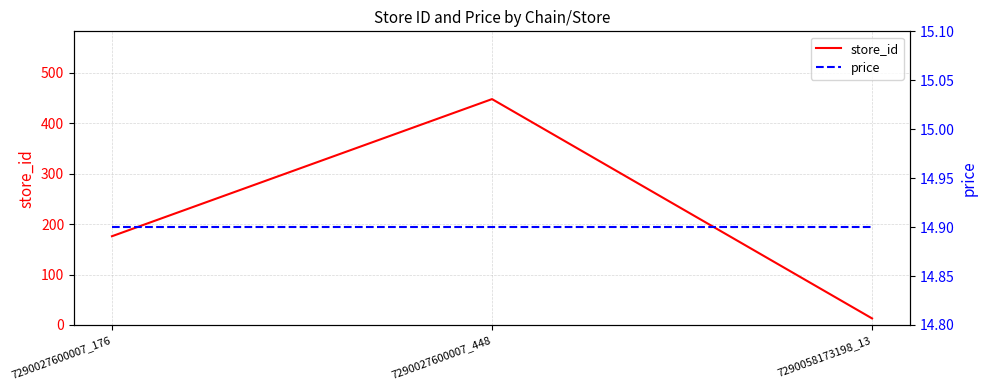

What is the value of the price point at the 1st from the left?

14.9